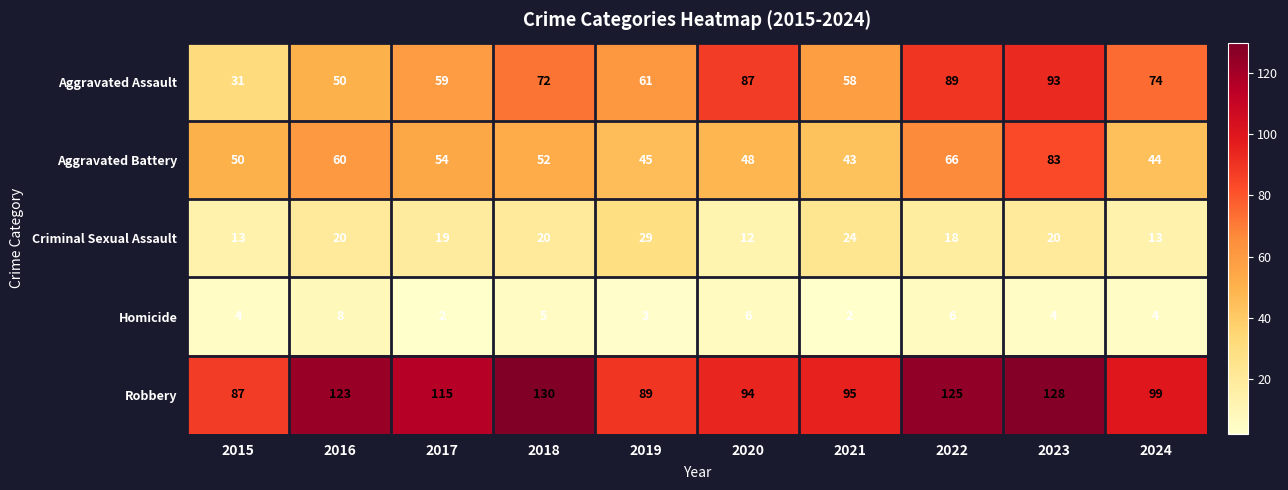

At which category is the sum across all series the highest?

2023